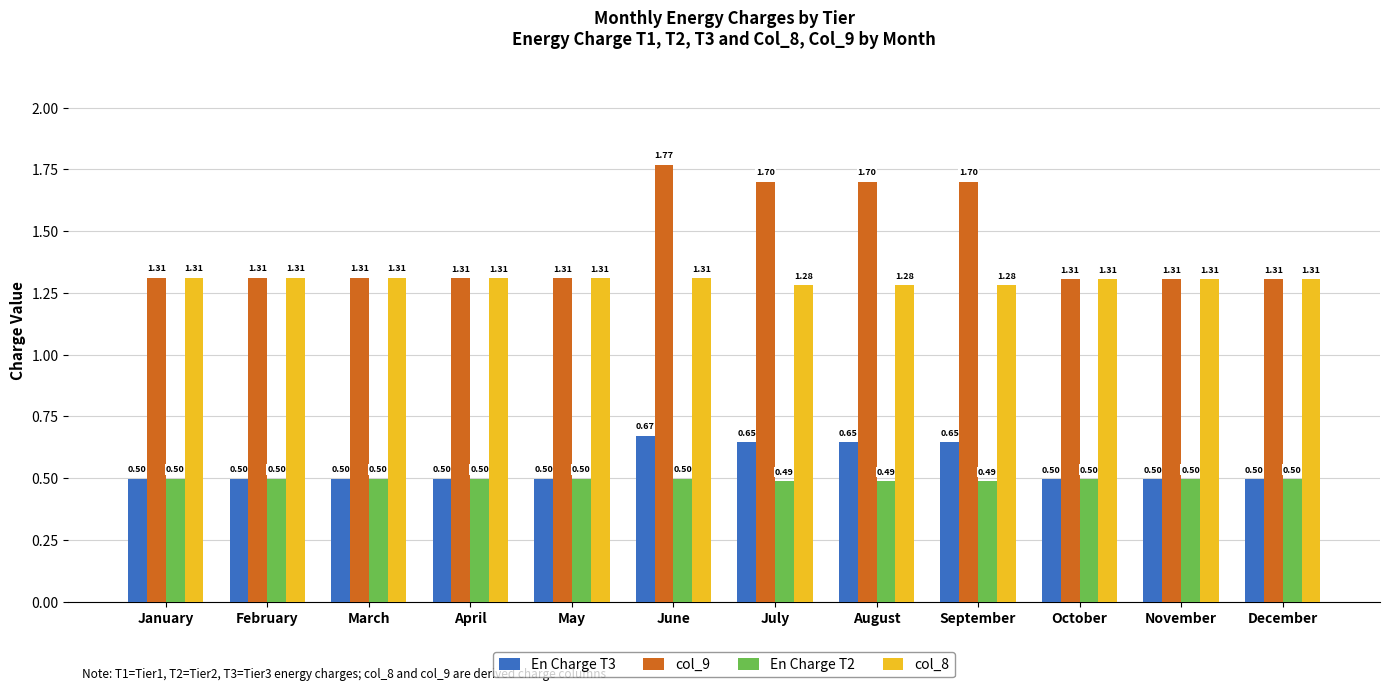

What is the difference between the highest and lowest values at July?

1.2